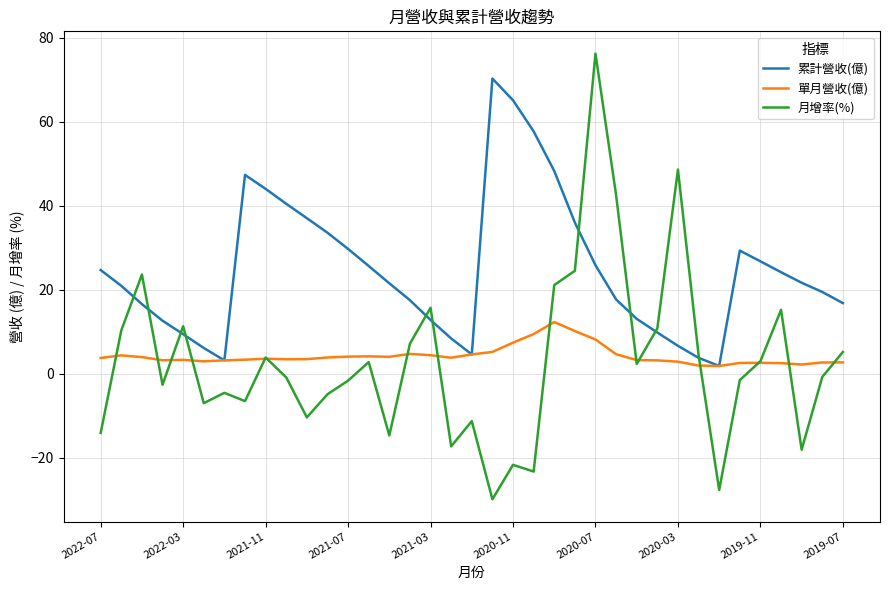

Which series has the largest range (max minus min)?

月增率(%)